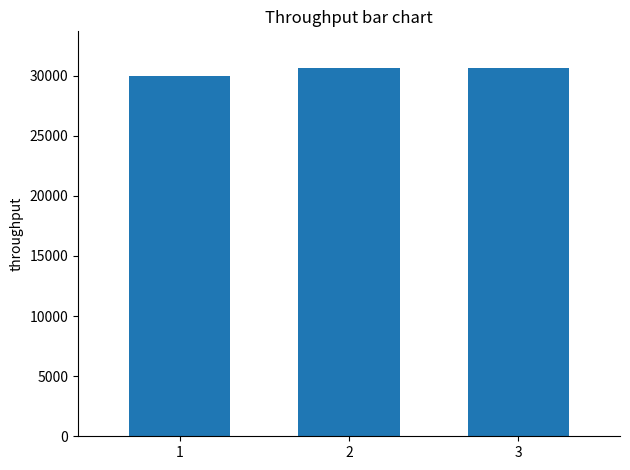

What is the ratio of the value at 2 to the value at 1?

1.0